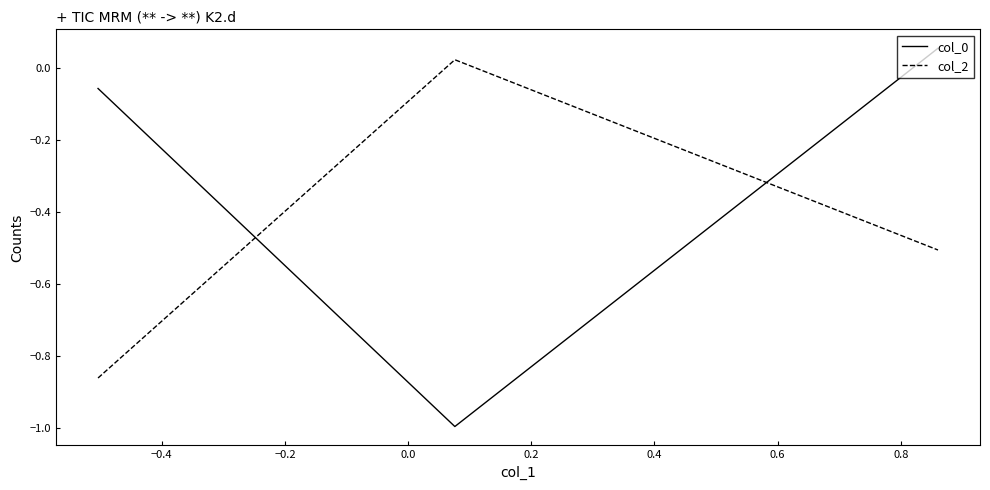

What is the average value of the col_0 series?

-0.3